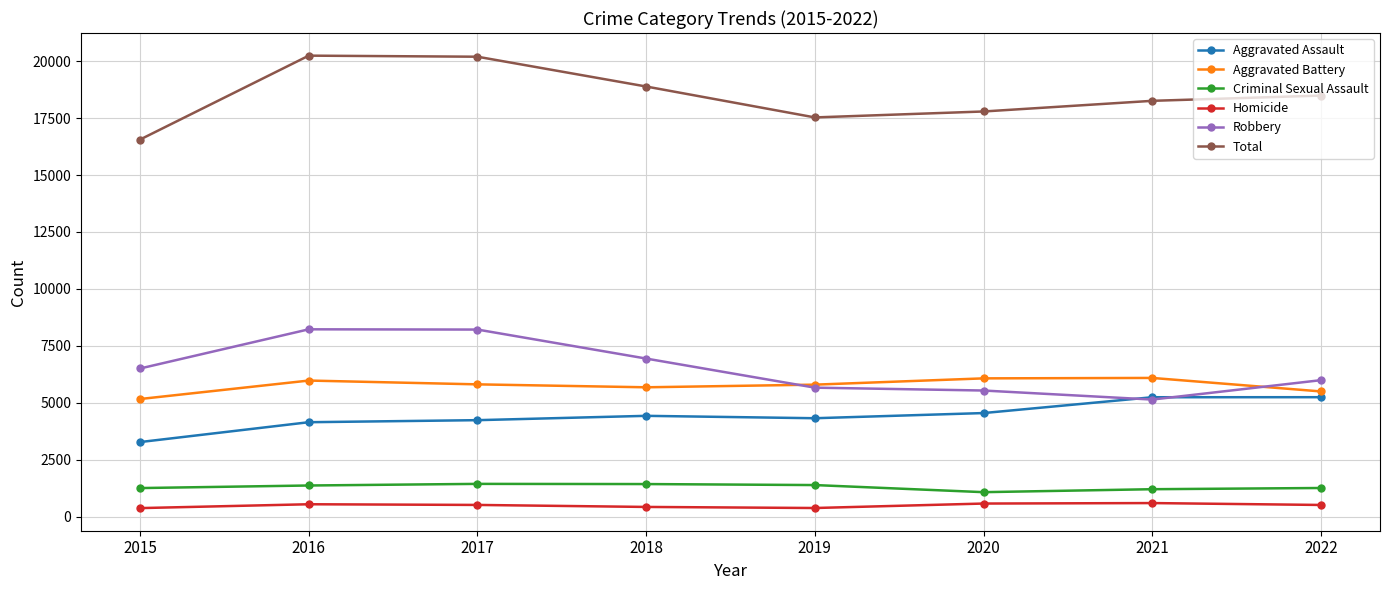

What is the difference between the maximum and minimum values in the Total series?

3686